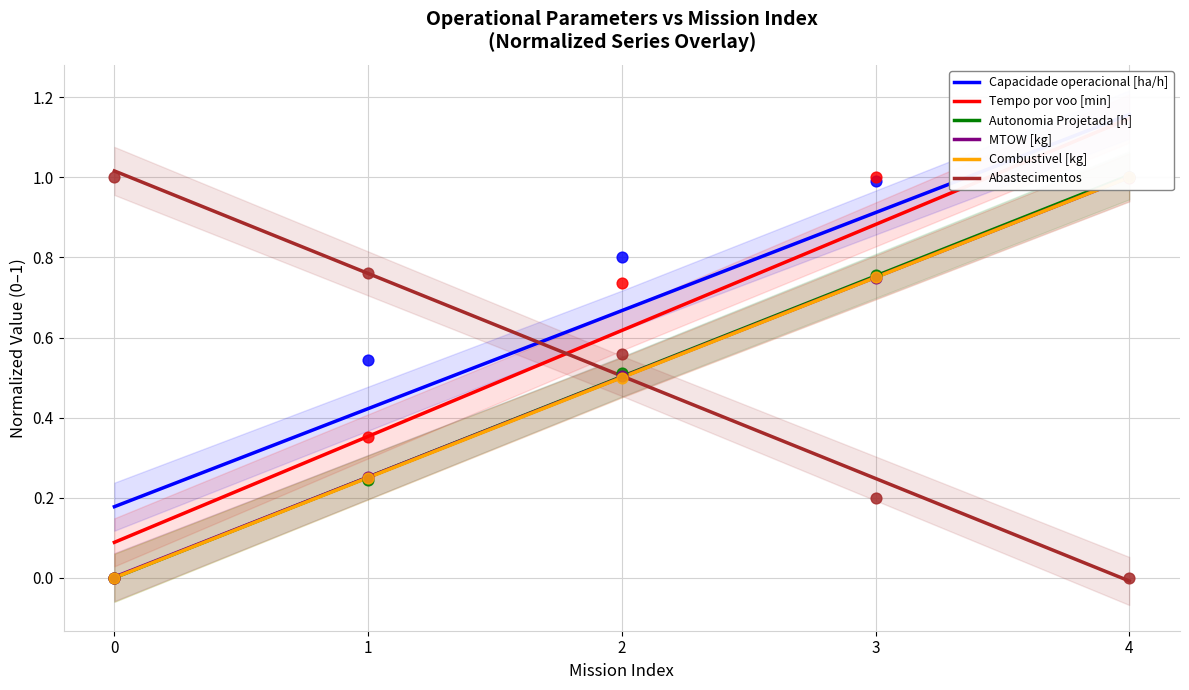

Which series has the largest Y range (max minus min)?

Tempo por voo [min]